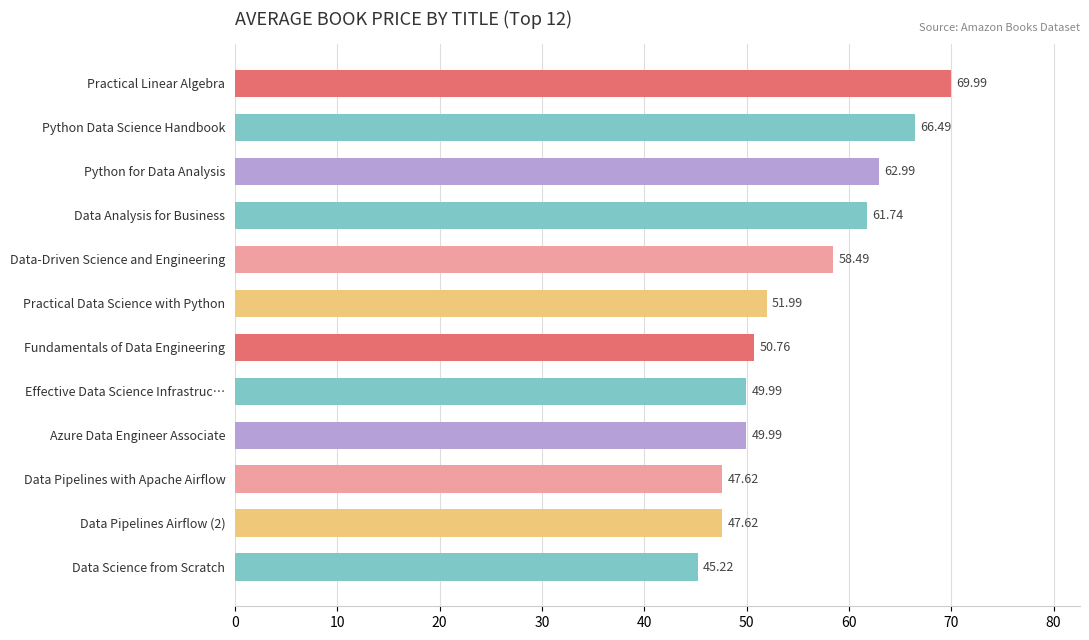

How many values exceed 51?

6